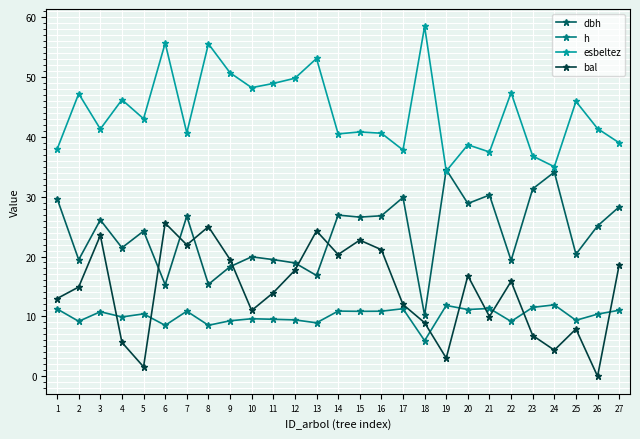

The h series shows 11.2 at 20. True or false?

True